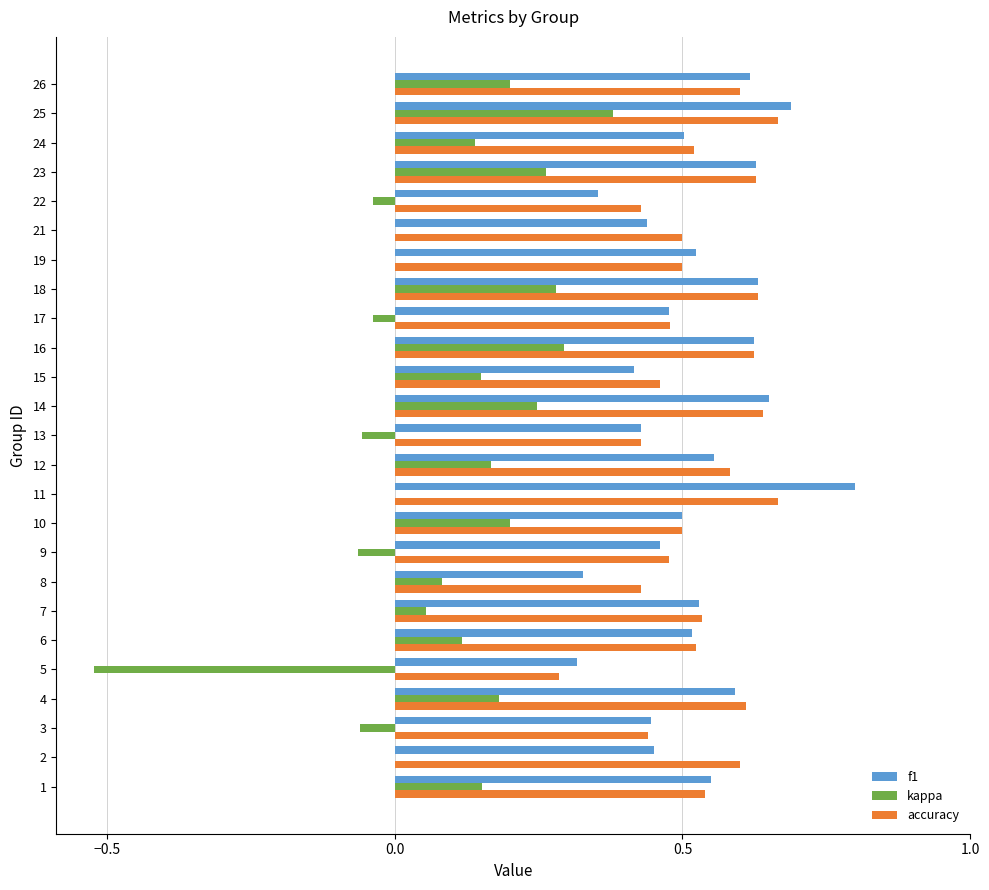

At which label does kappa reach its peak?

25